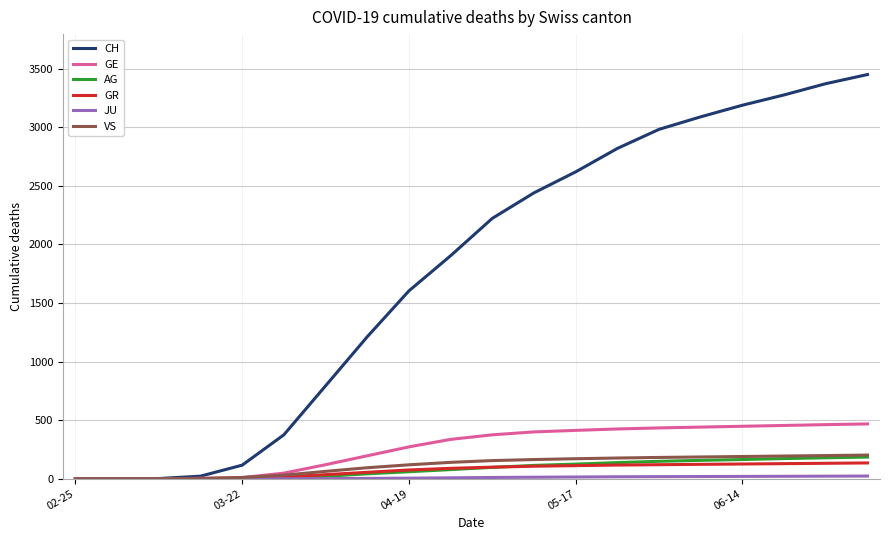

Which series has the largest total across all categories?

CH